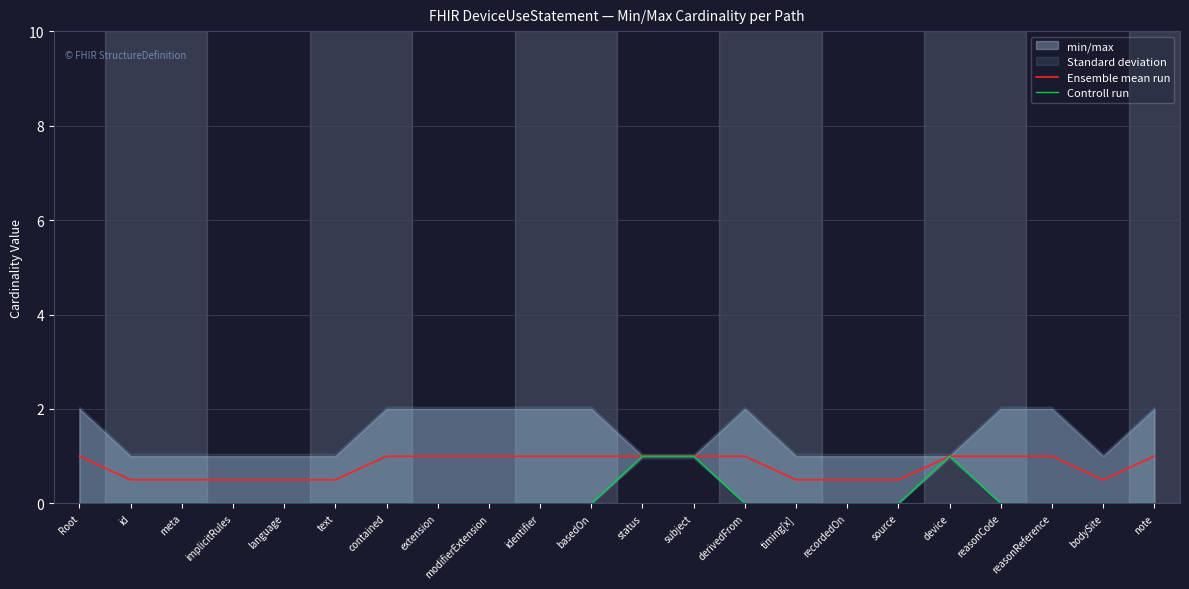

What is the difference between the maximum and minimum values in the Controll run series?

1.0